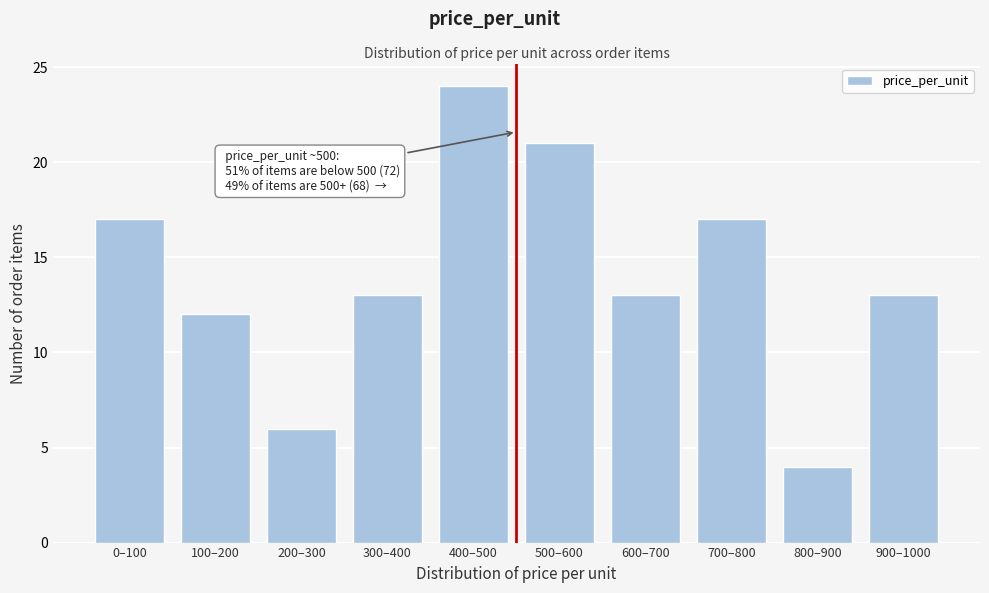

Reading left to right, transcribe all the data shown in this chart.

17	12	6	13	24	21	13	17	4	13